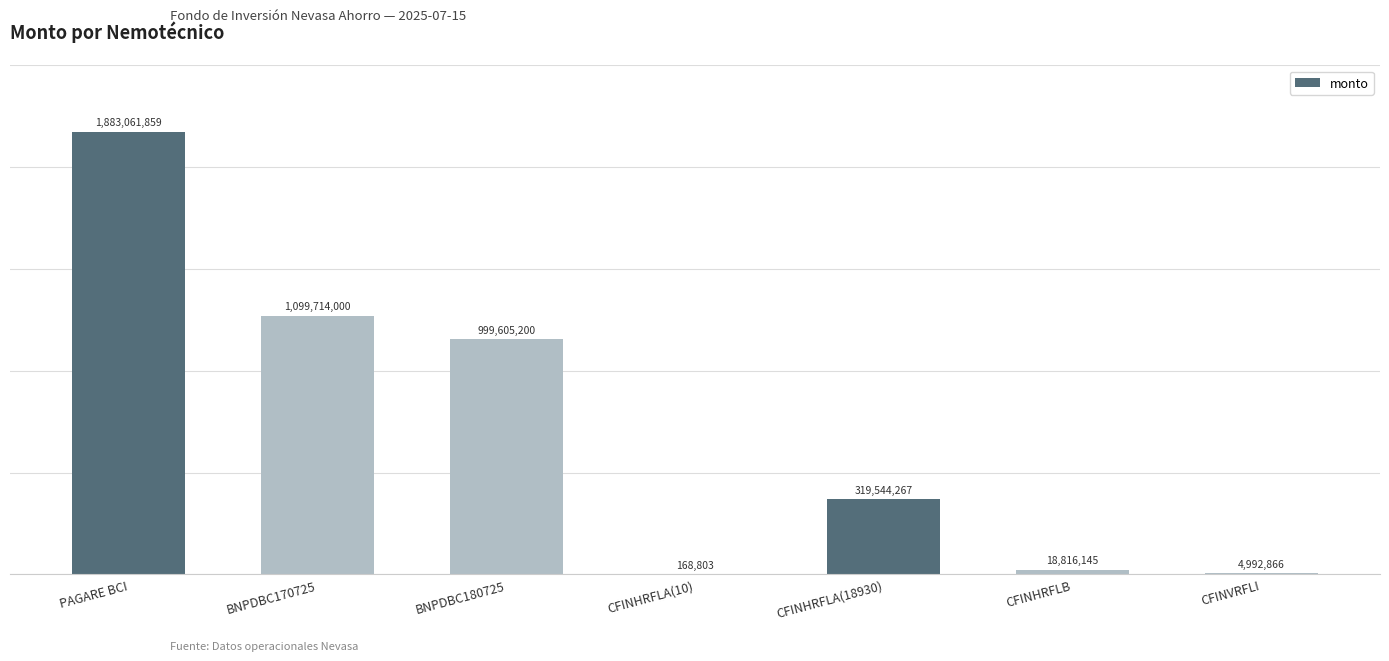

Where is the data nearest to the value 941615331?

BNPDBC180725